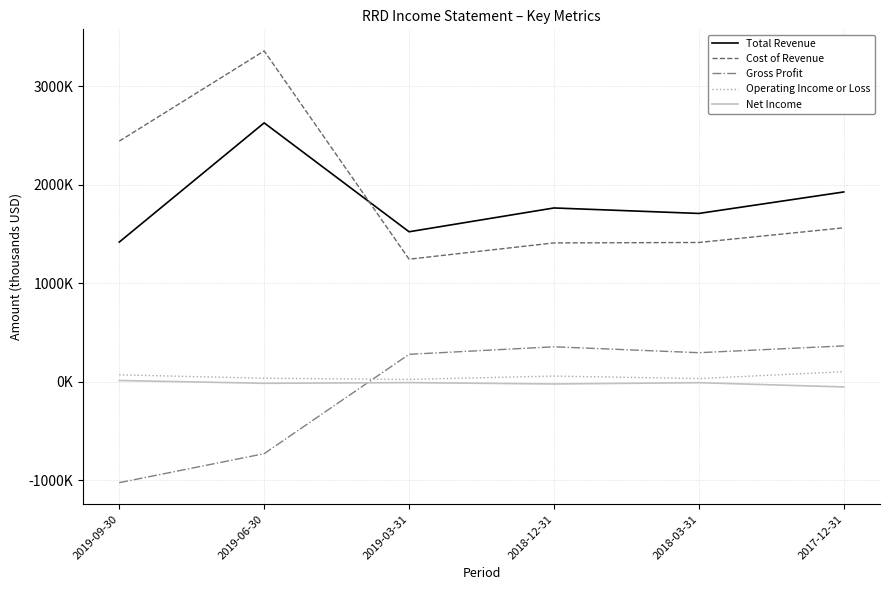

The Gross Profit series shows -993233 at 2019-06-30. True or false?

False